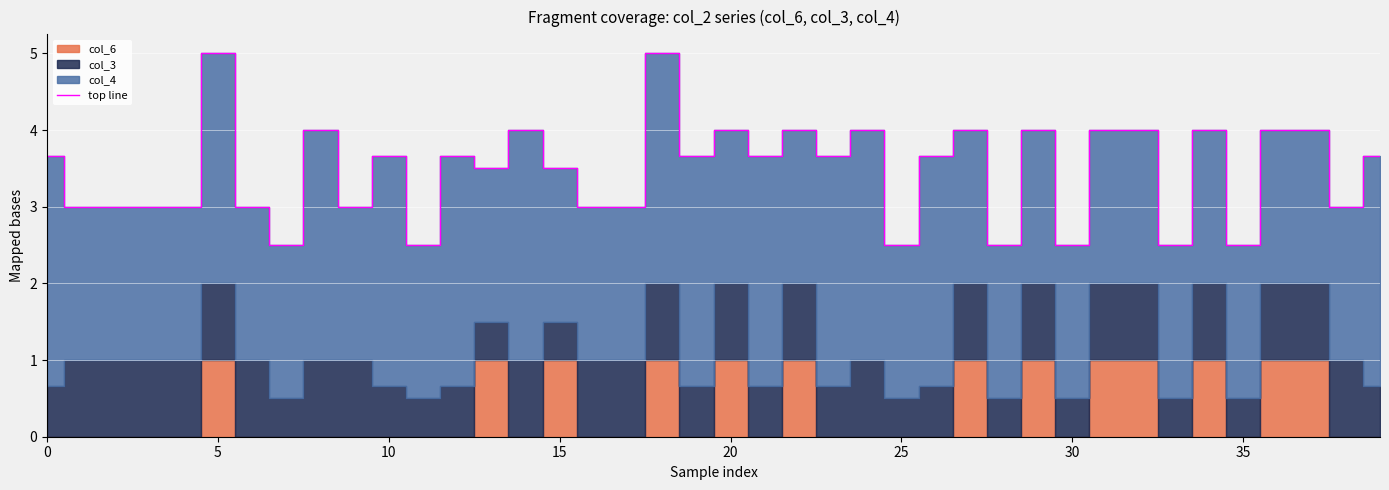

How many points are higher than both their immediate neighbors (excluding endpoints)?

12